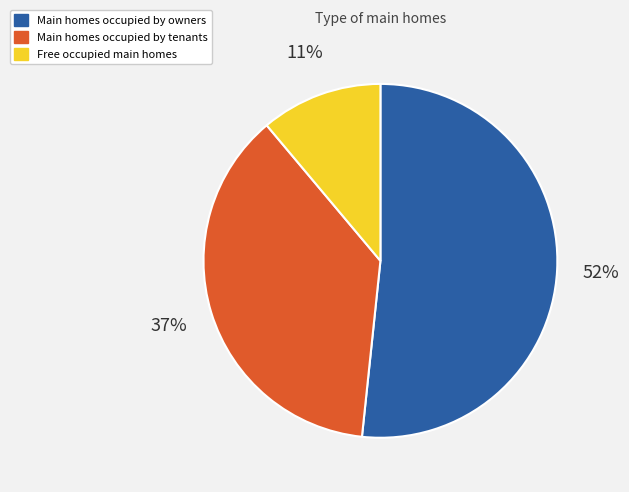

To the nearest percent, what is the difference between the largest and smallest slice percentages?

41%